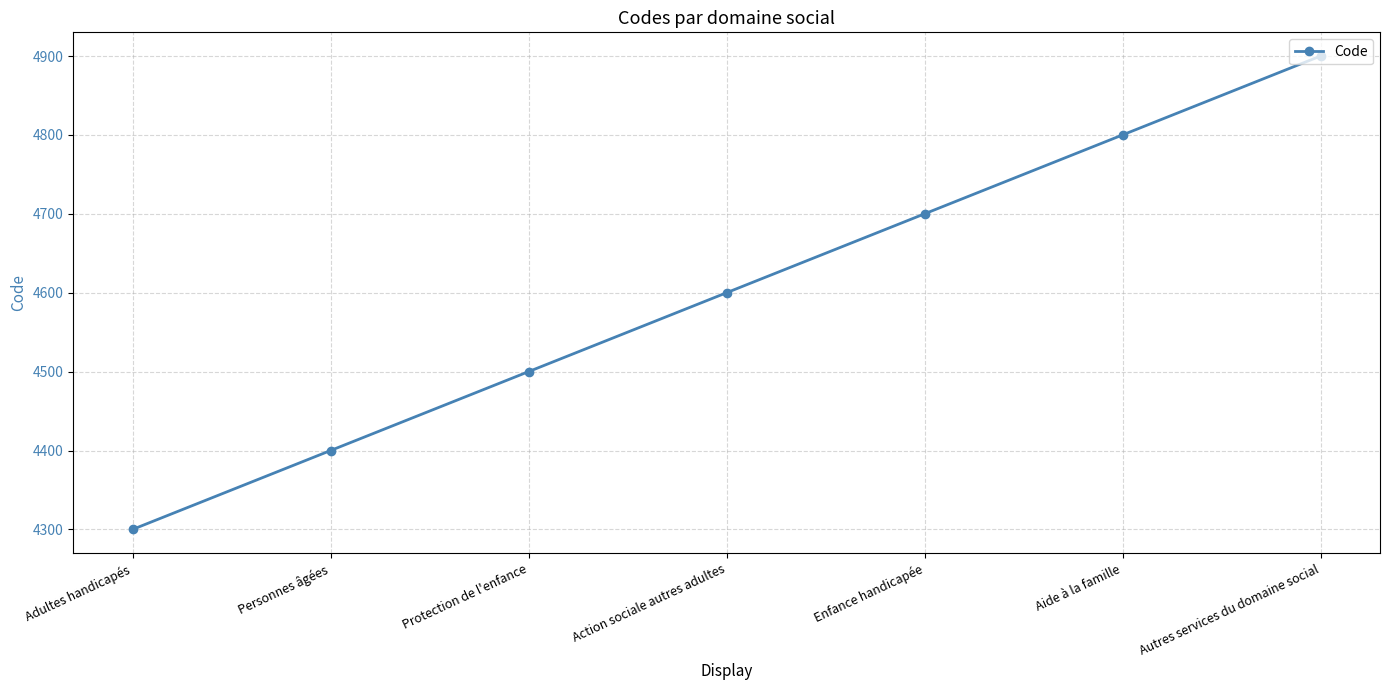

What is the value of the 7th point from the left?

4900